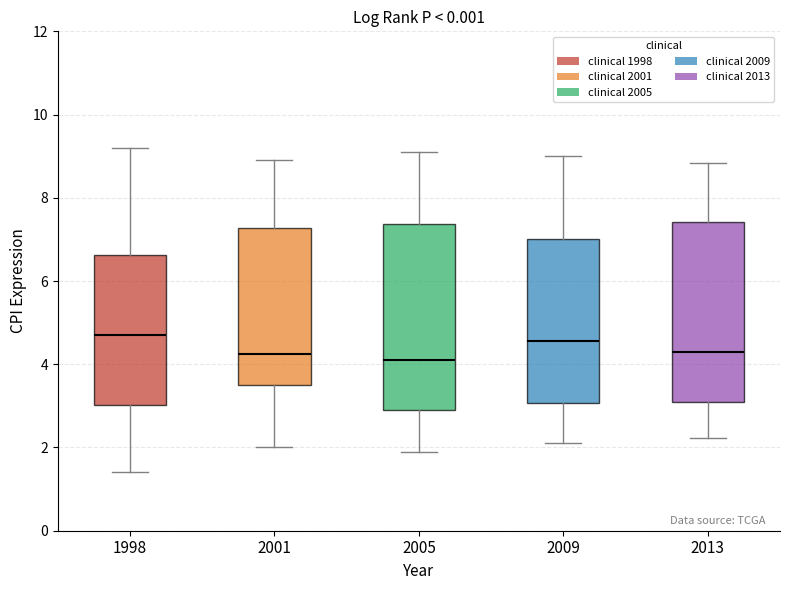

Where is the lower edge of the box at x = 2005 on the y-axis? The values are not printed on the chart, so give them approximately, as read against the axis.

3.0